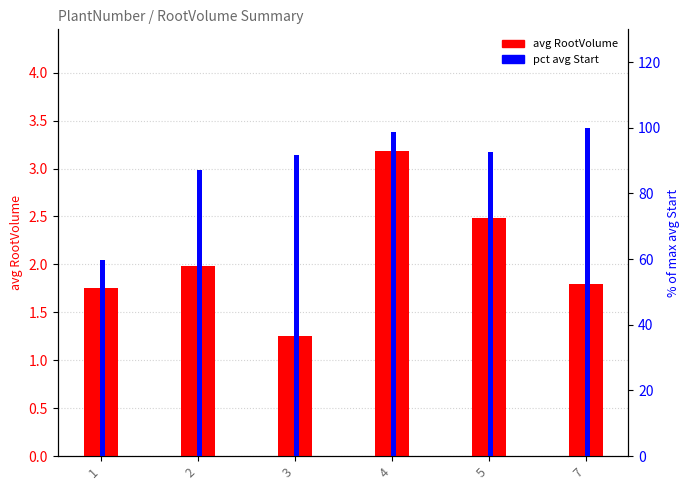

What is the approximate value of pct avg Start at 3?

91.6